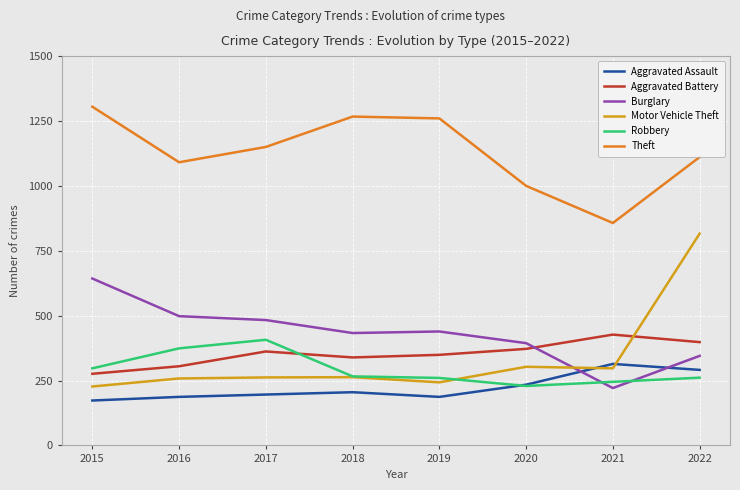

What is the total value across all series at 2016?

2713